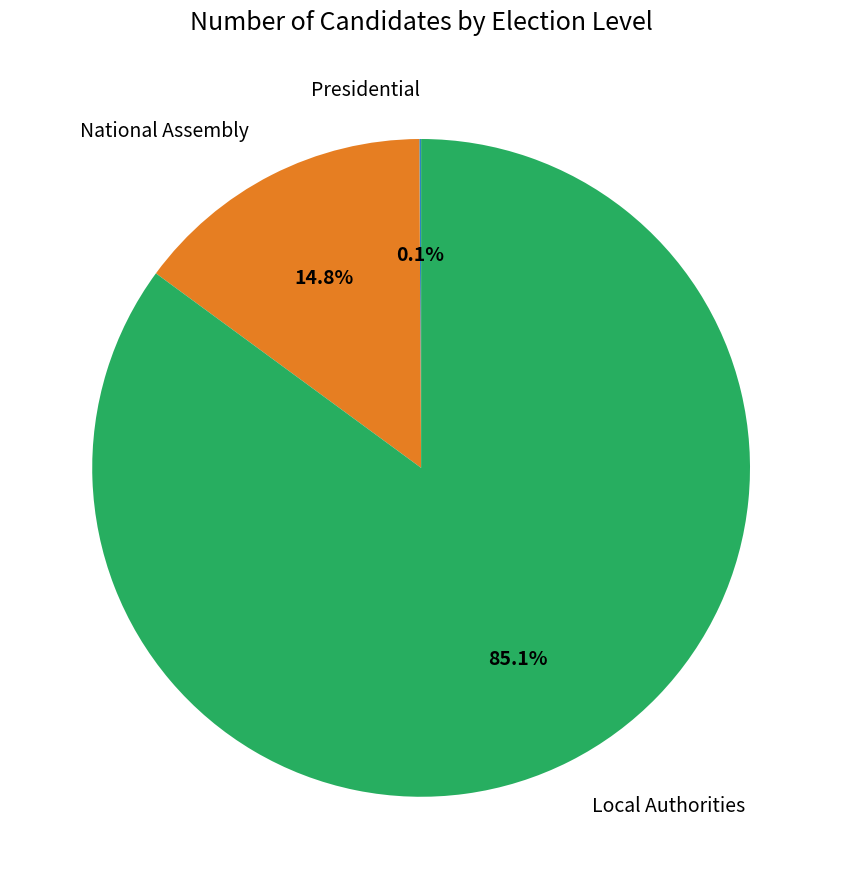

What is the total percentage of National Assembly and Local Authorities?

99.9%